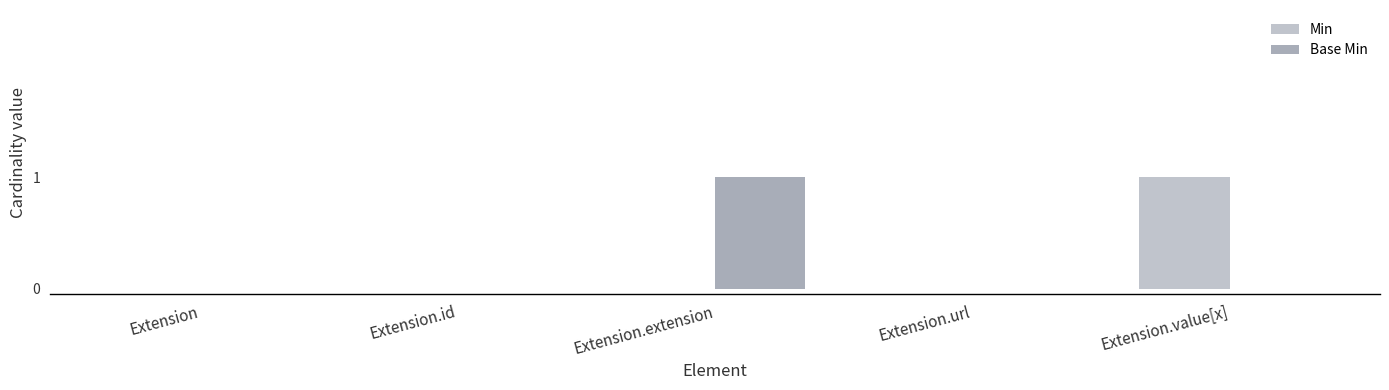

What is the sum of all Base Min values?

1